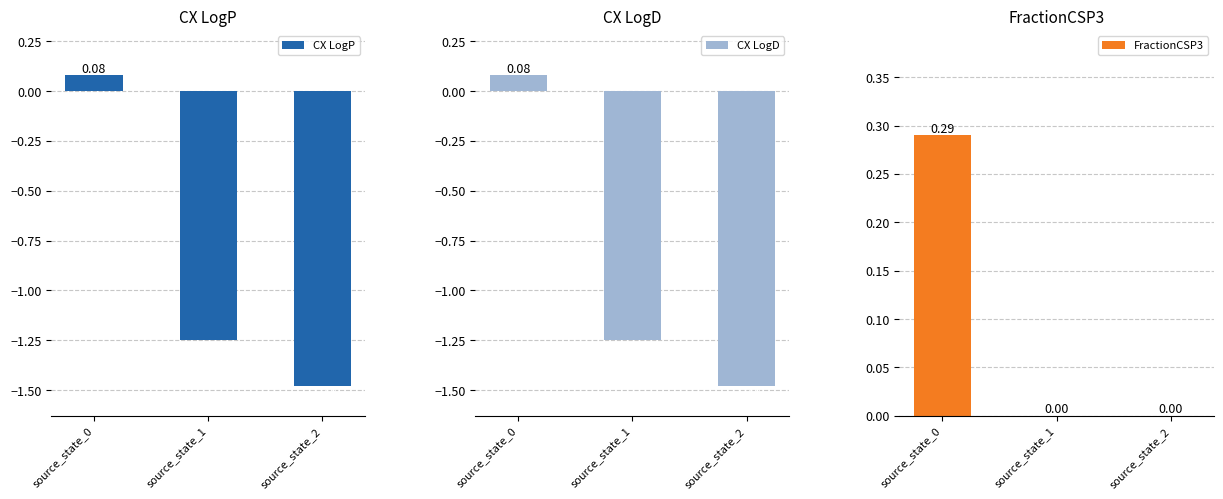

How many data points in CX LogP are above -1?

1